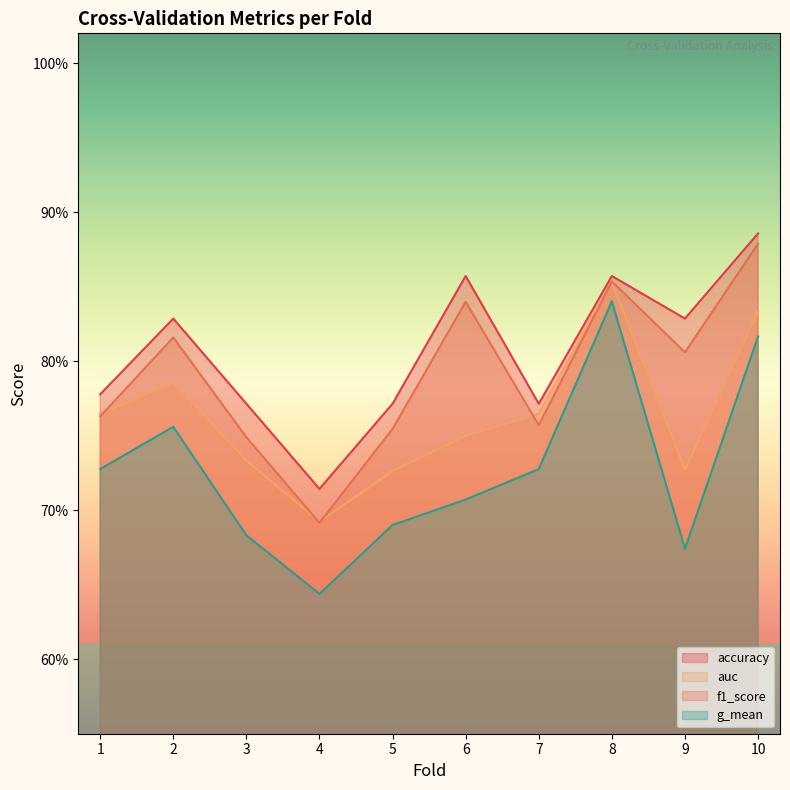

What is the value of the f1_score point at the 5th from the left?

0.8